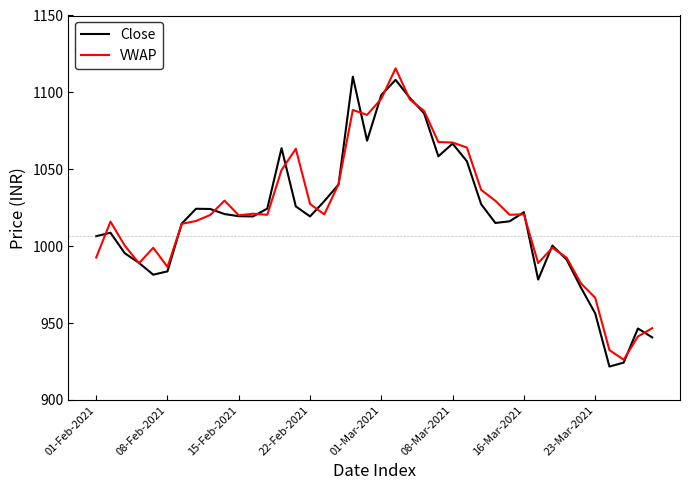

Count the number of categories in the chart.

40